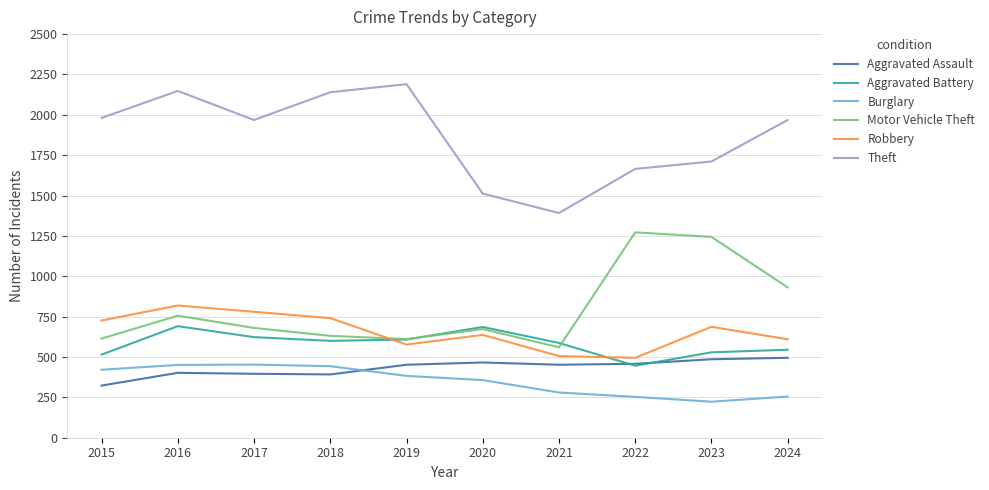

What is the difference between the second highest and second lowest values in the Motor Vehicle Theft series?

633